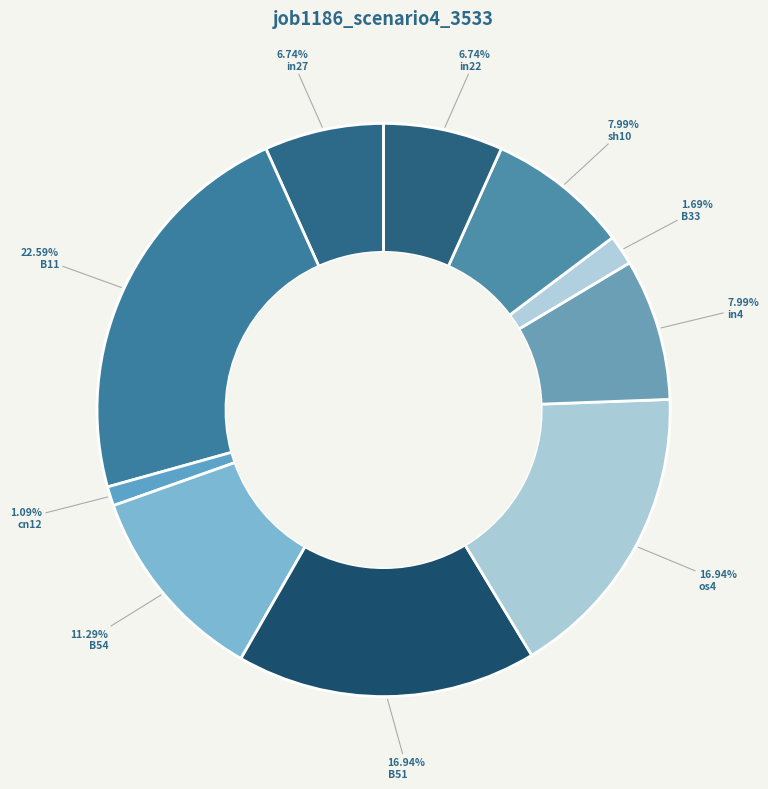

To the nearest percent, what percentage of the pie is sh10?

8%